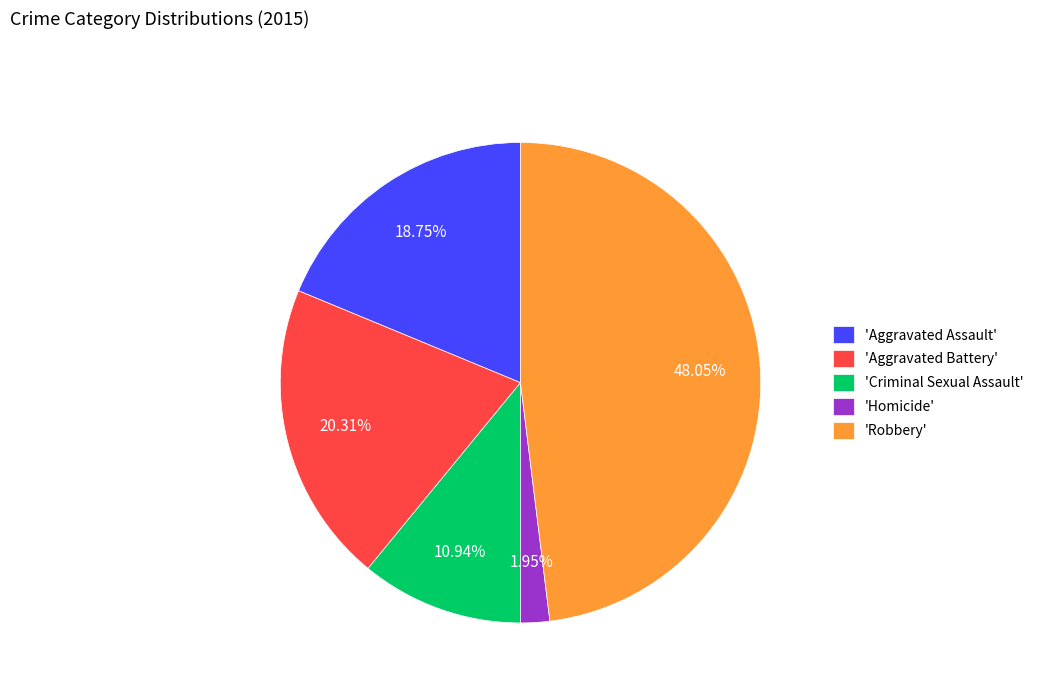

Approximately how many times larger is the value at 'Criminal Sexual Assault' compared to 'Aggravated Battery'?

0.5